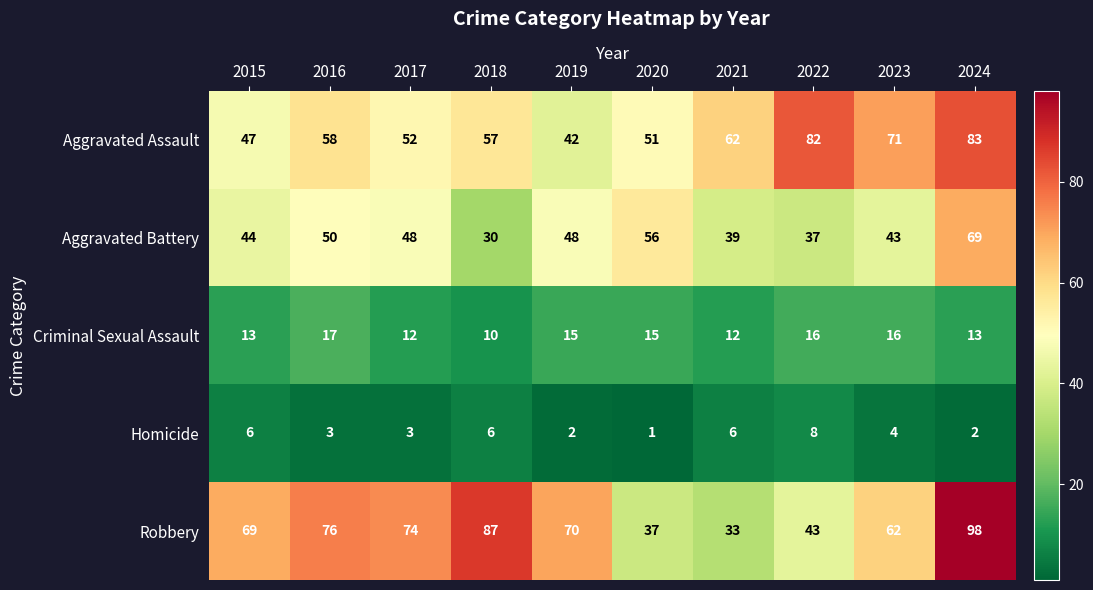

How many categories are shown in the chart?

10